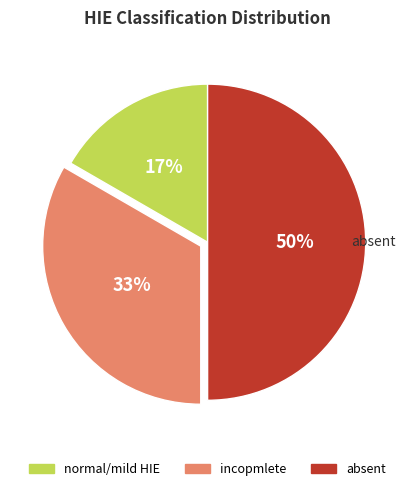

Which slice is the largest?

absent